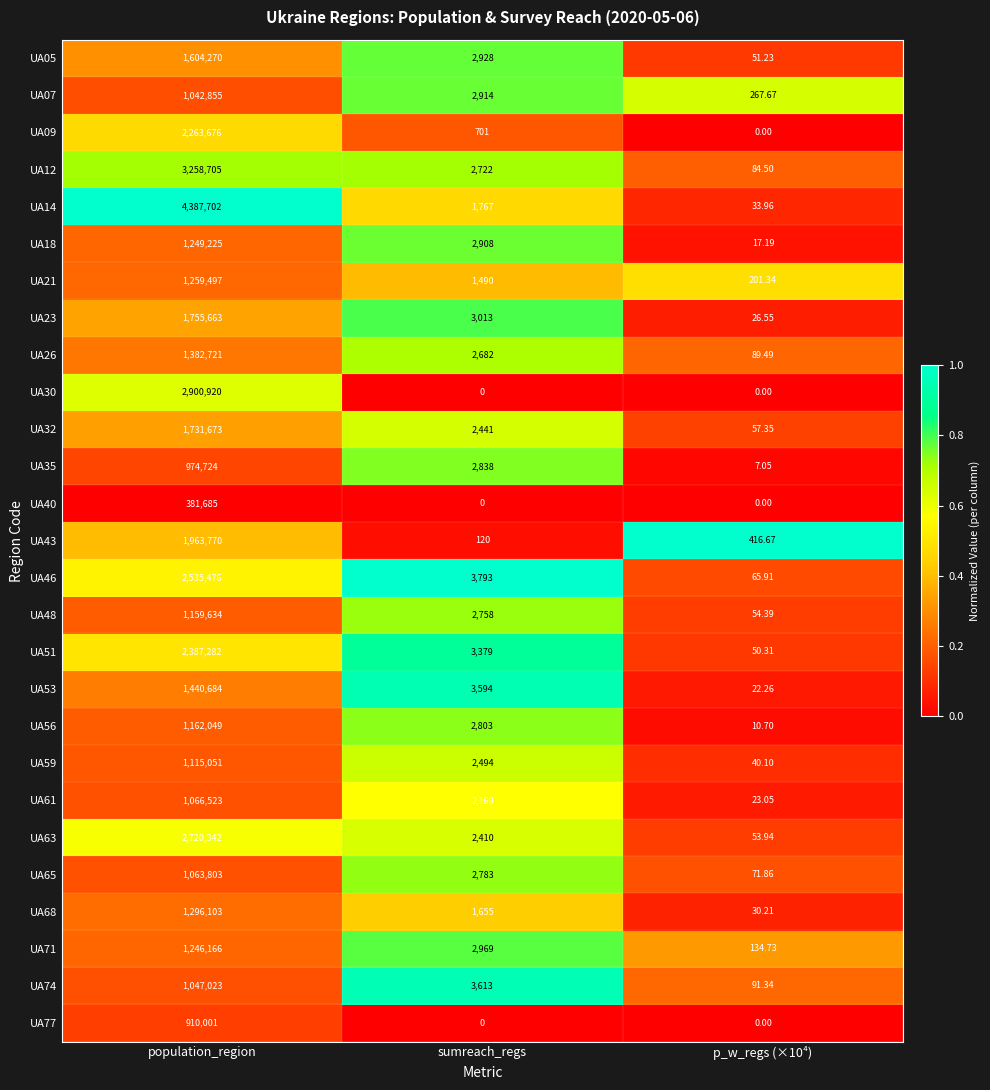

What is the total value across all series at population_region?

45307223.0